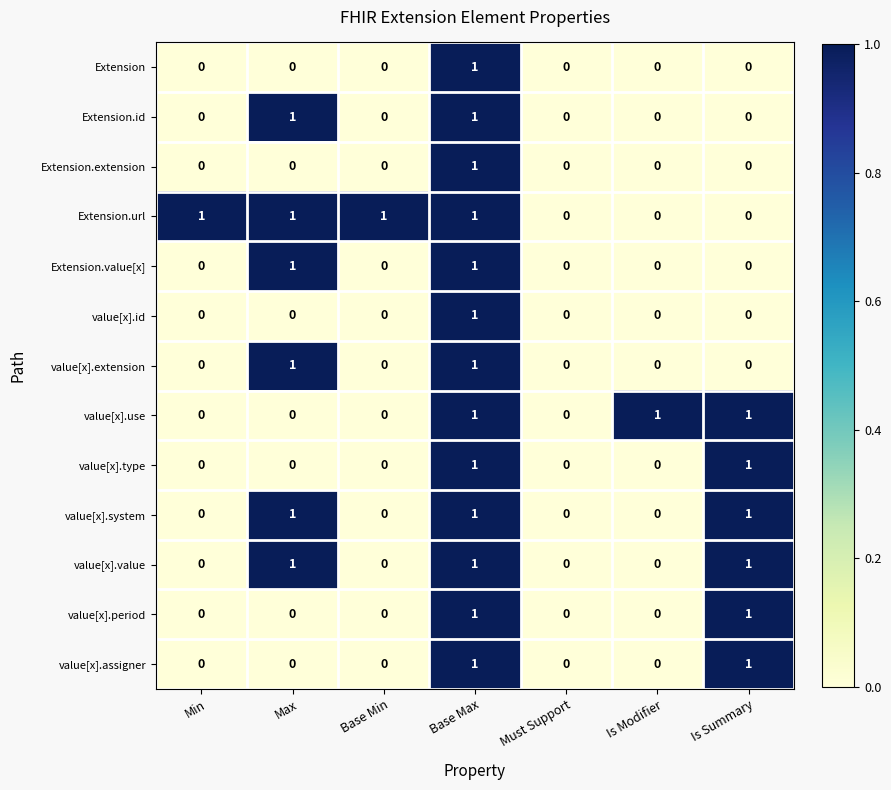

Which series has the largest total across all categories?

Extension.url